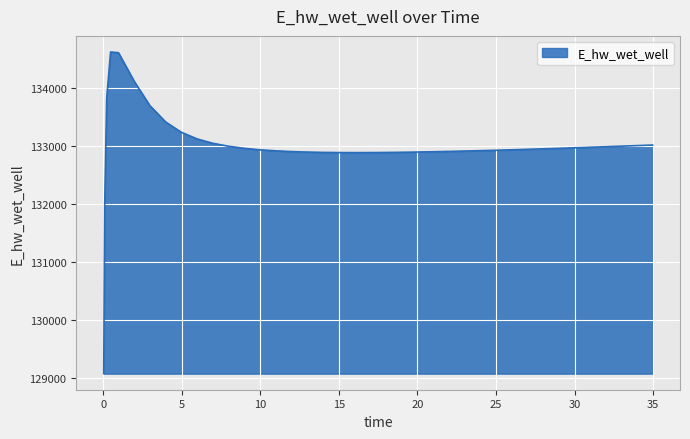

What is the minimum value shown in the chart?

129070.3